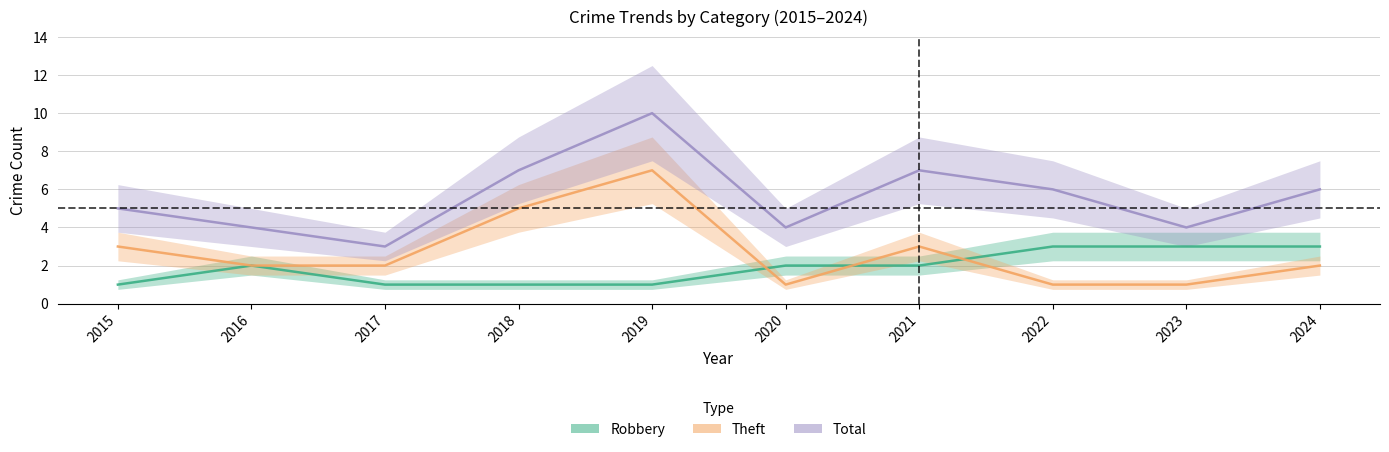

Rank the series at 2022 from lowest to highest value.

Theft, Robbery, Total